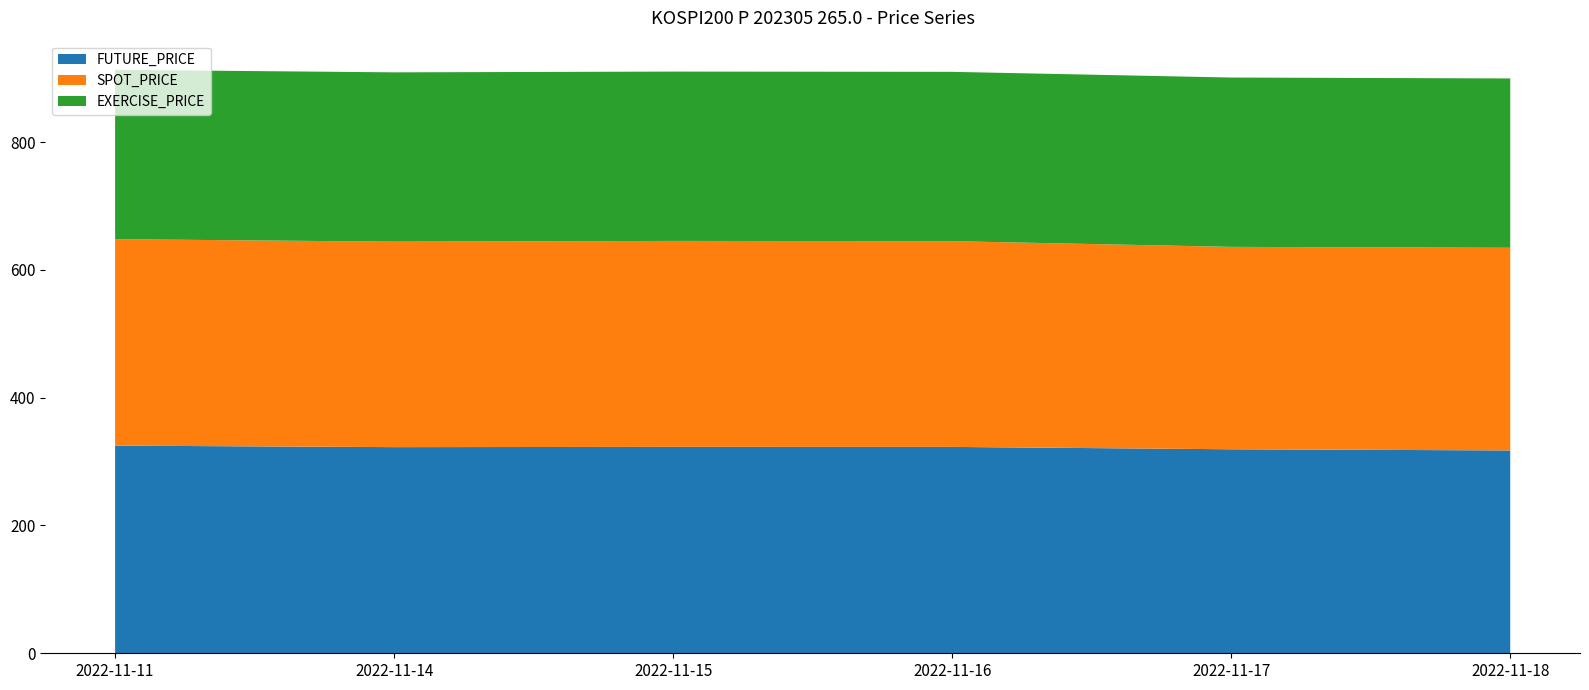

Reading right to left, what are all the values shown in this chart?

FUTURE_PRICE: 2022-11-18=317.4	2022-11-17=319.2	2022-11-16=322.9	2022-11-15=323.0	2022-11-14=322.6	2022-11-11=324.9
SPOT_PRICE: 2022-11-18=317.1	2022-11-17=316.8	2022-11-16=322.0	2022-11-15=322.3	2022-11-14=321.5	2022-11-11=323.1
EXERCISE_PRICE: 2022-11-18=265.0	2022-11-17=265.0	2022-11-16=265.0	2022-11-15=265.0	2022-11-14=265.0	2022-11-11=265.0